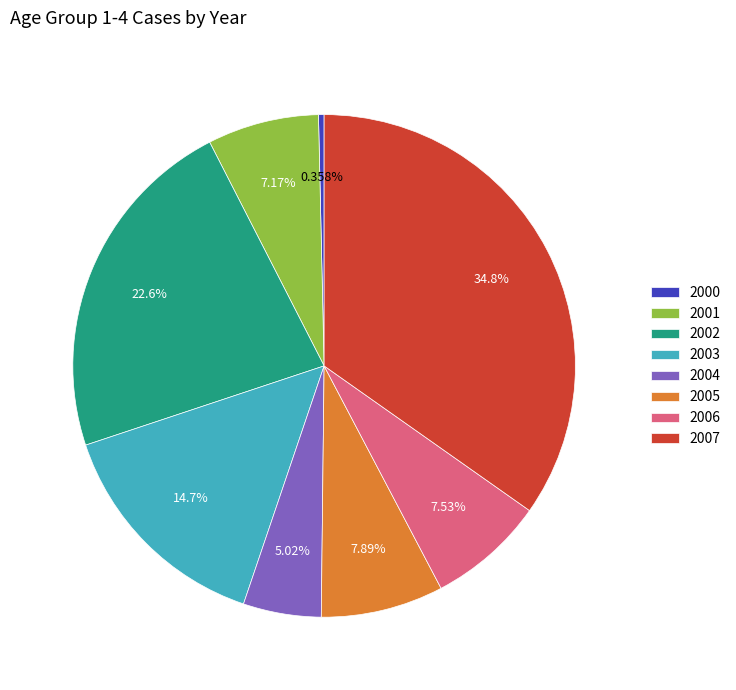

Which slice is the smallest?

2000